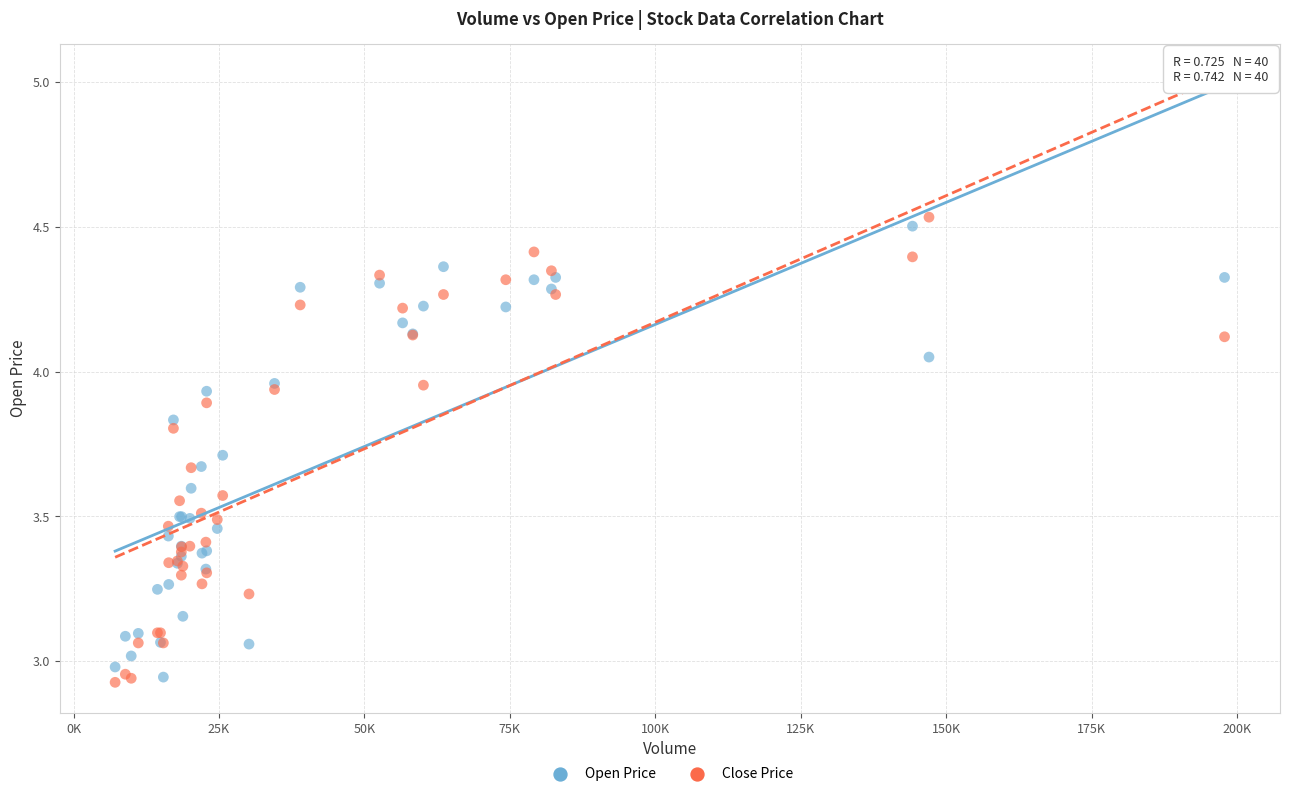

What is the X range (max minus min) for the scatter plot?

190713.0